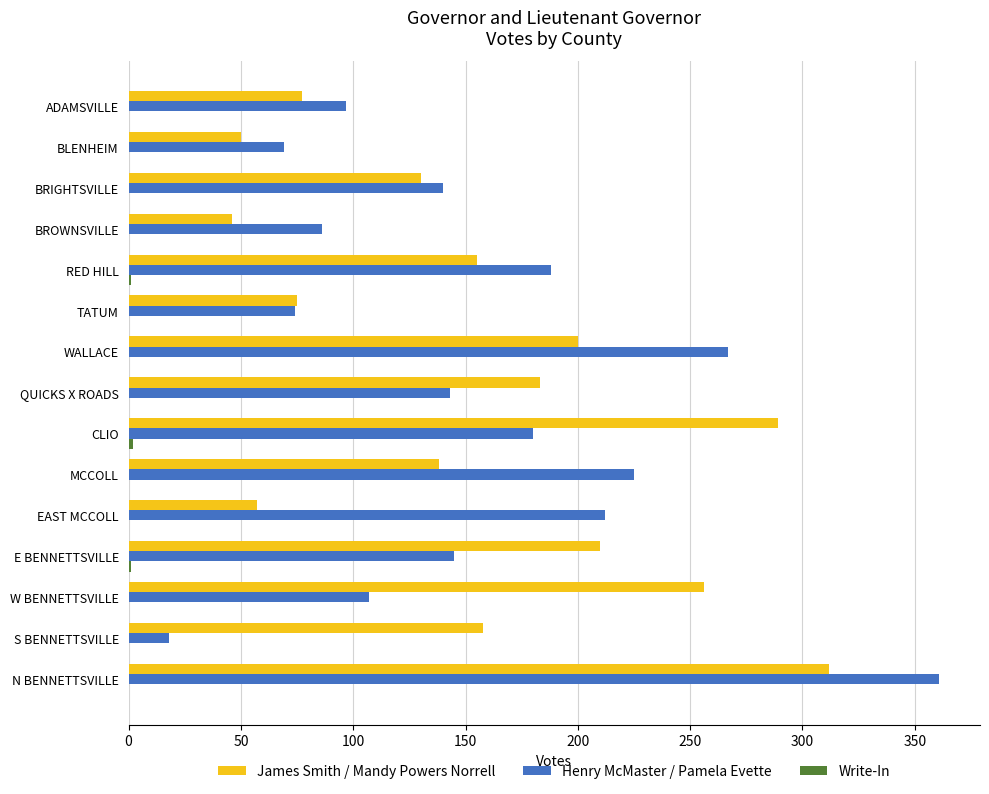

At which label is James Smith / Mandy Powers Norrell closest to 179?

QUICKS X ROADS